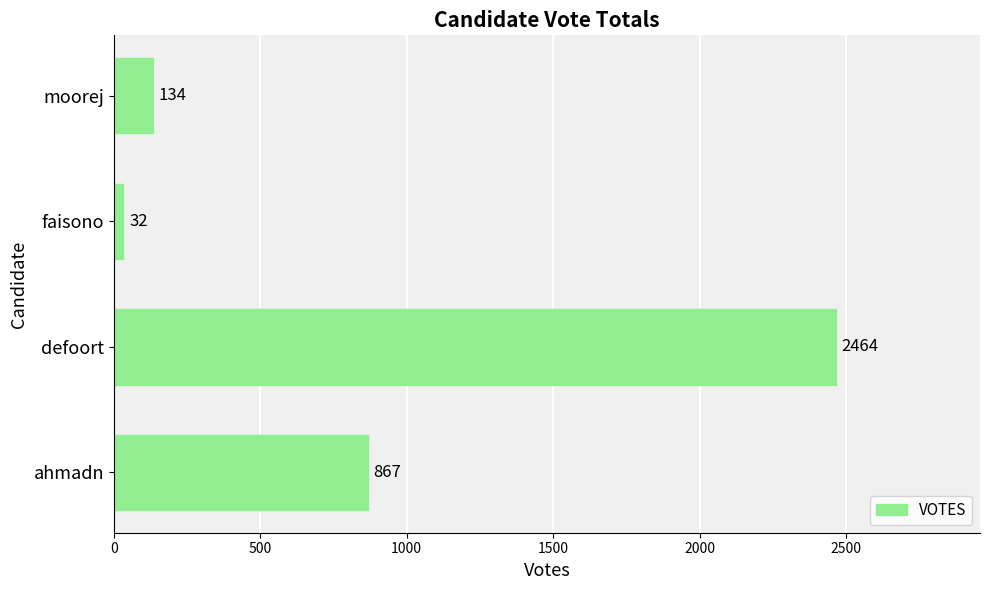

The value at defoort is 2464. True or false?

True